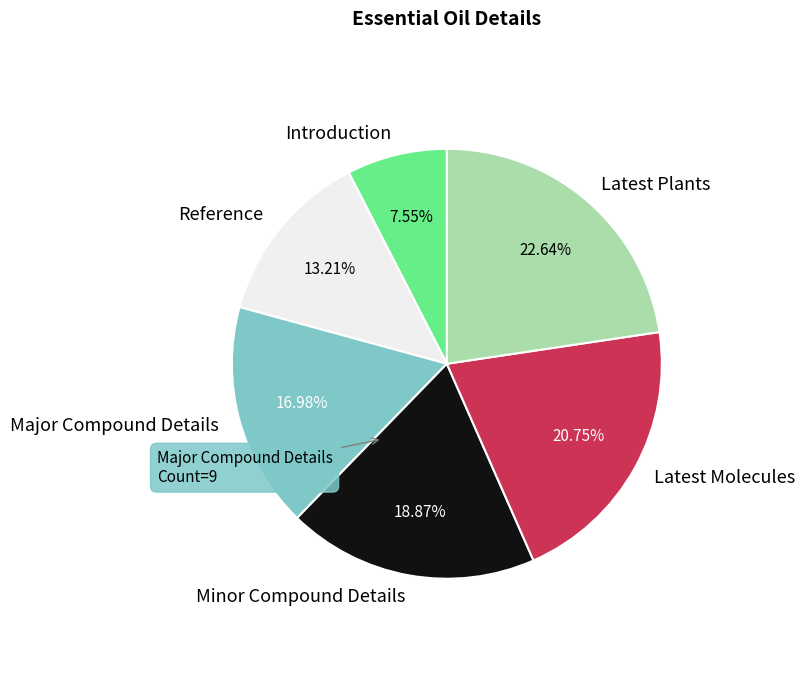

Is it true that Major Compound Details is 17% of the pie?

True